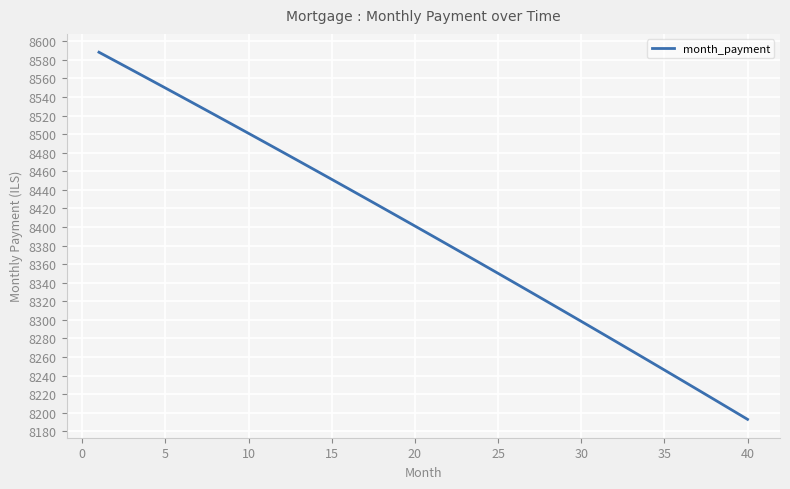

What is the difference between the maximum and minimum values?

395.4